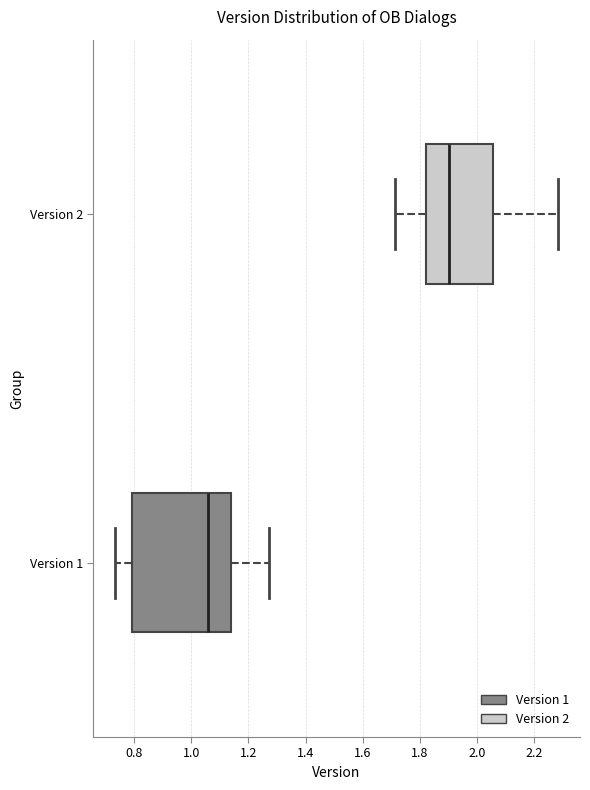

Which box has the furthest to the right median line?

Version 2